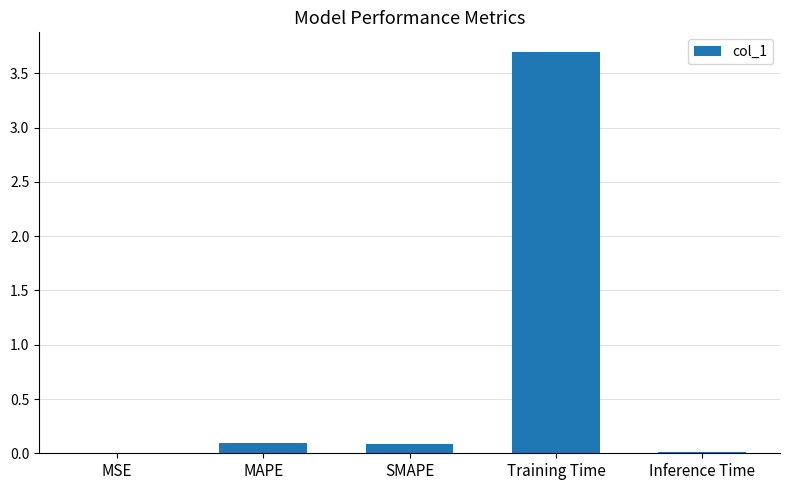

What is the sum of all values?

3.9